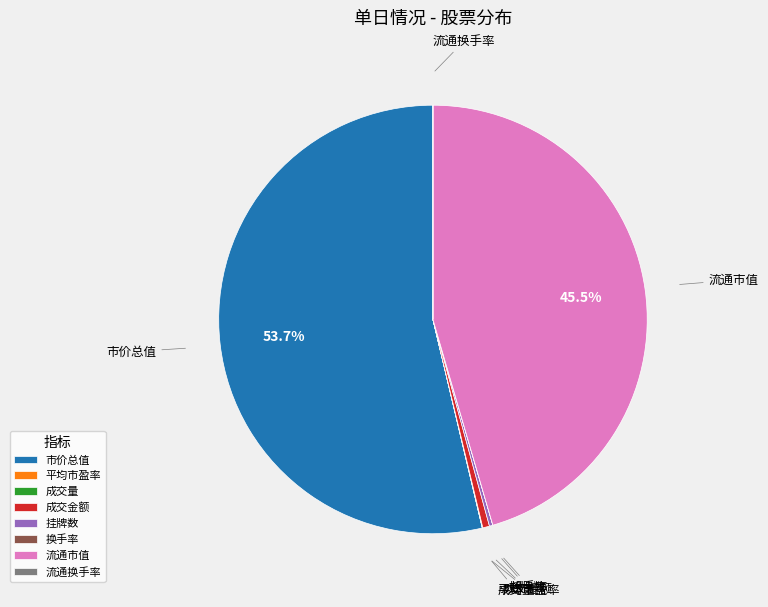

Which has a higher value, 流通市值 or 市价总值?

市价总值